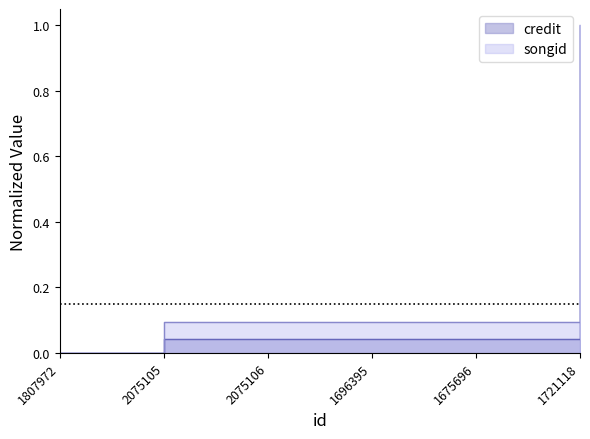

True or false: credit has more than 2 points higher than both neighbors.

False